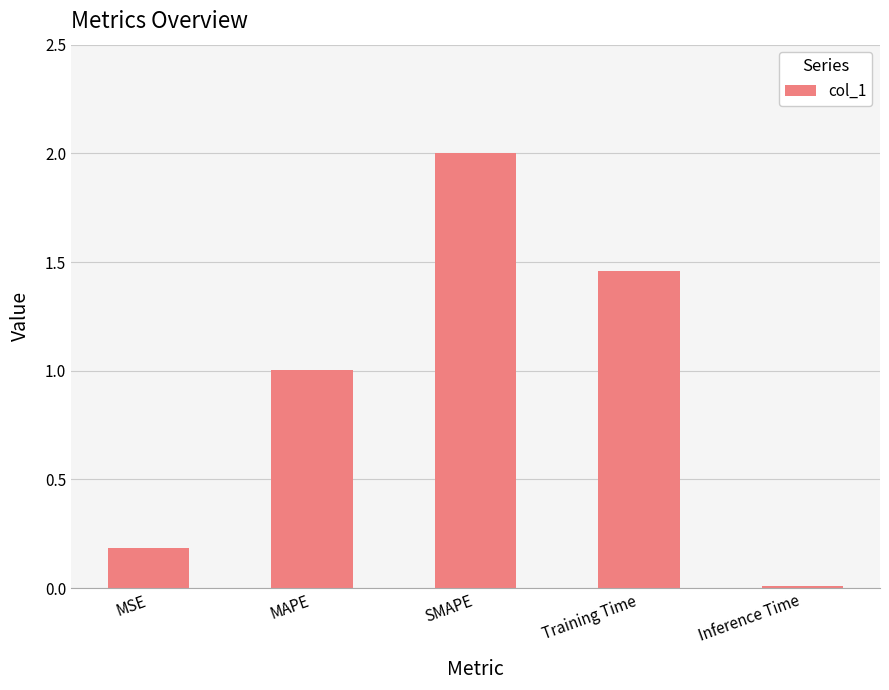

The value at SMAPE is 3.6. True or false?

False